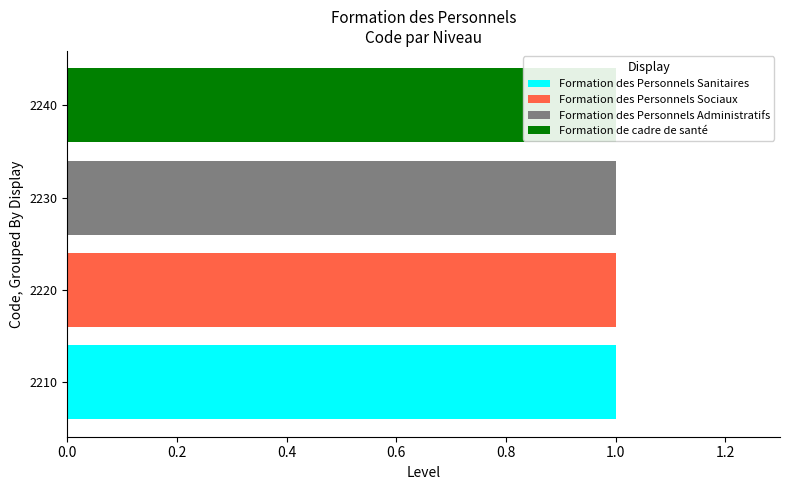

Count the Formation des Personnels Administratifs values in the range 0 to 1.

4